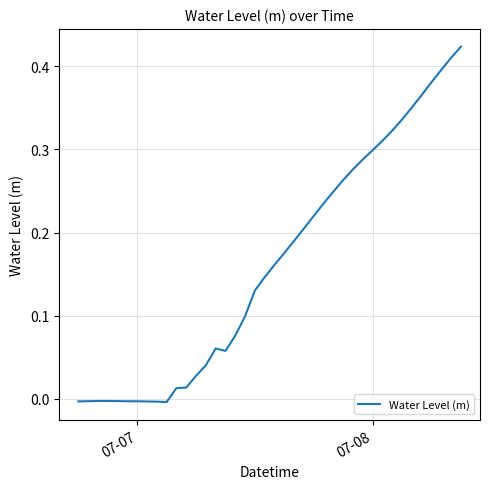

Does the chart have visible grid lines?

Yes